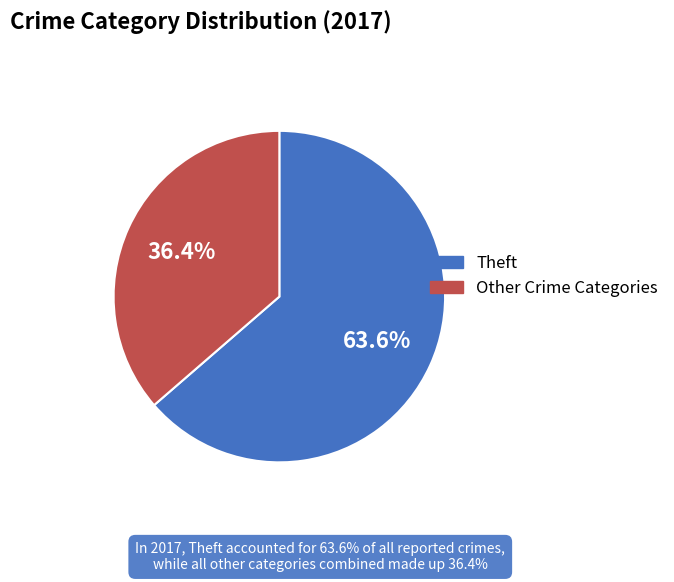

What is the largest slice in the pie chart?

Theft